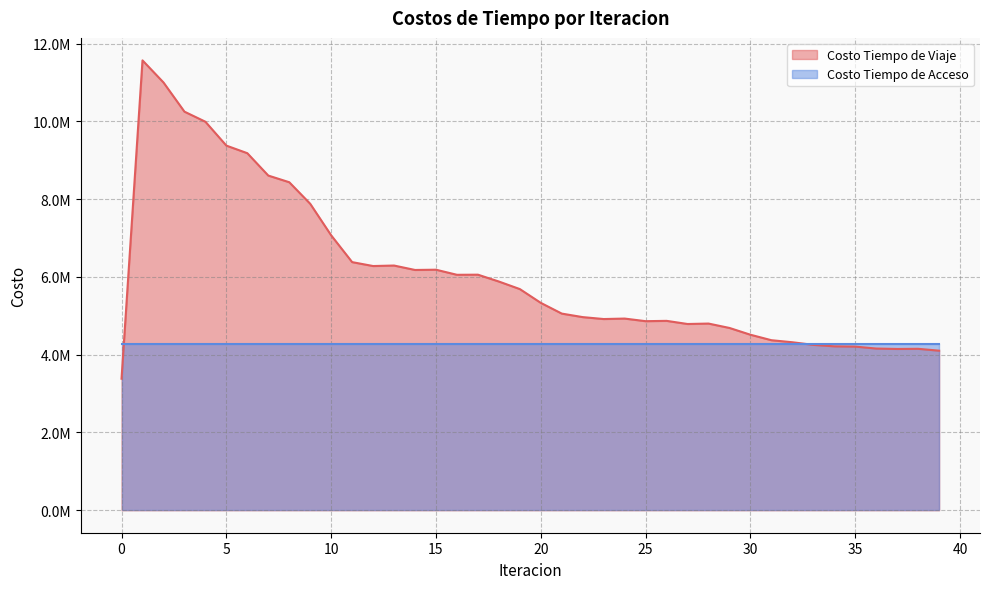

Where is the first local maximum?

1